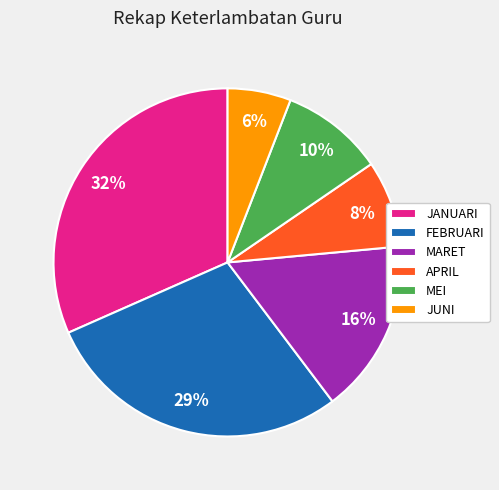

Rank the categories by value from lowest to highest.

JUNI, APRIL, MEI, MARET, FEBRUARI, JANUARI